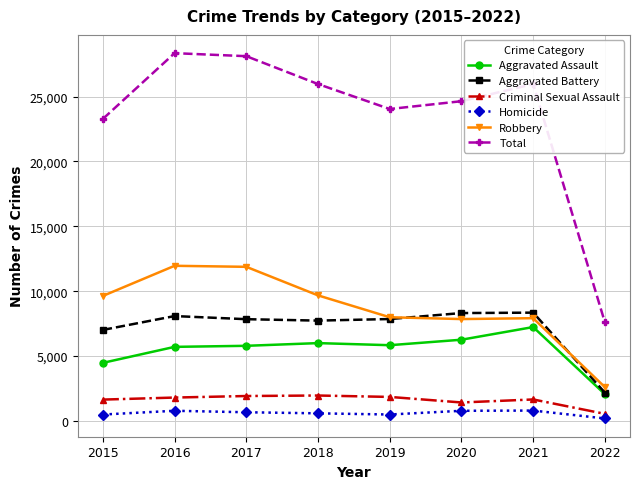

At how many categories does at least one series exceed 27159?

2